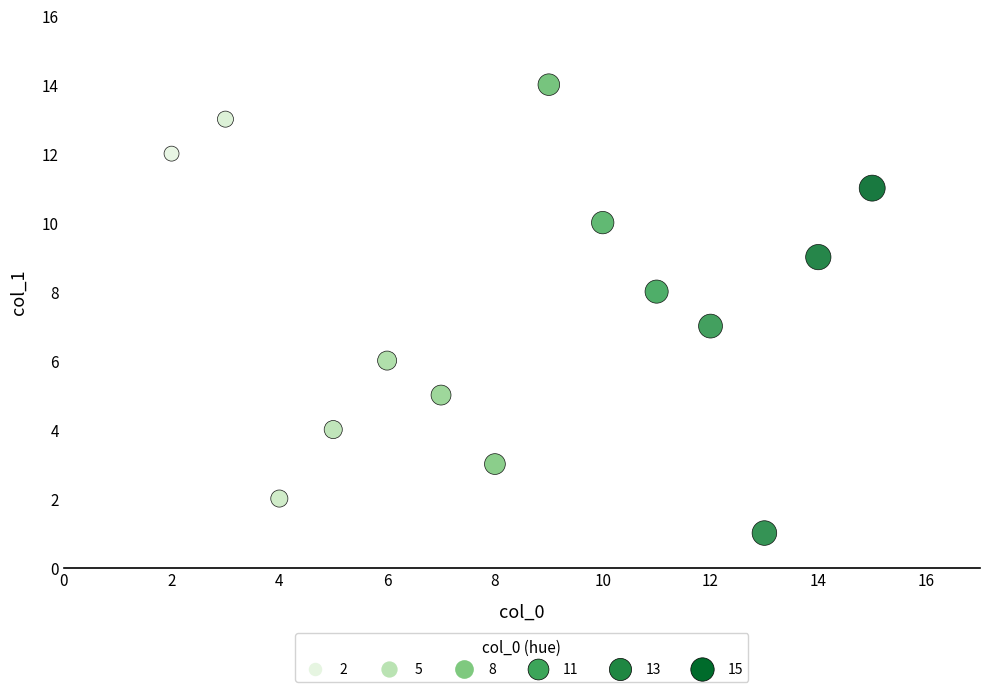

What is the range of Y values (max minus min)?

13